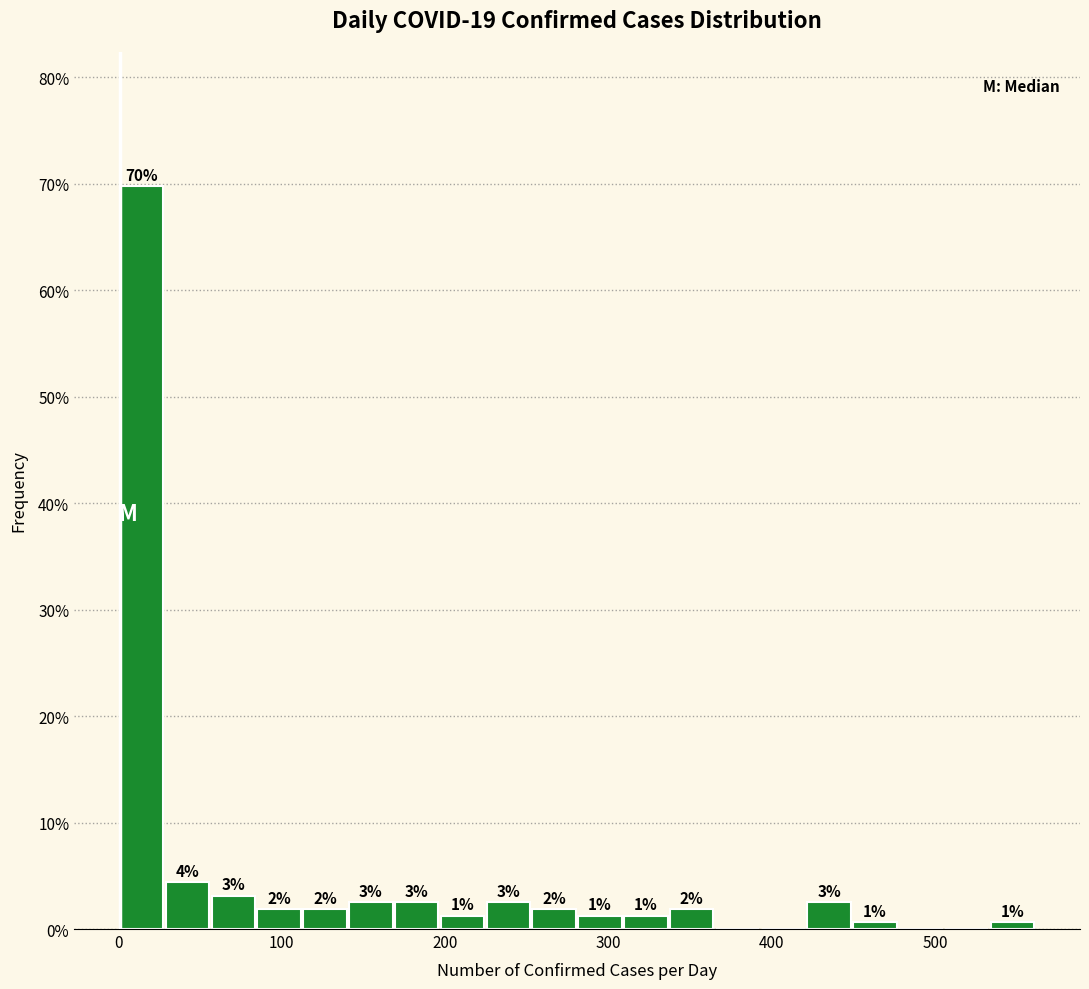

Around what value on the x-axis is the tallest bar? Give the approximate position of its centre, as read against the axis.

10